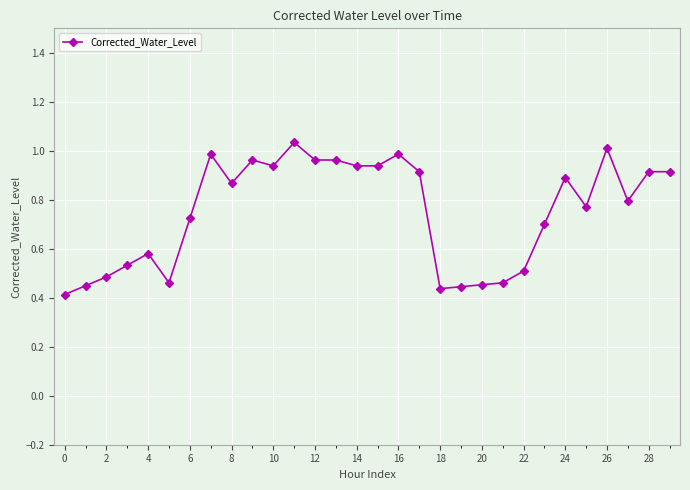

True or false: the data has more than 2 interior local peaks.

True